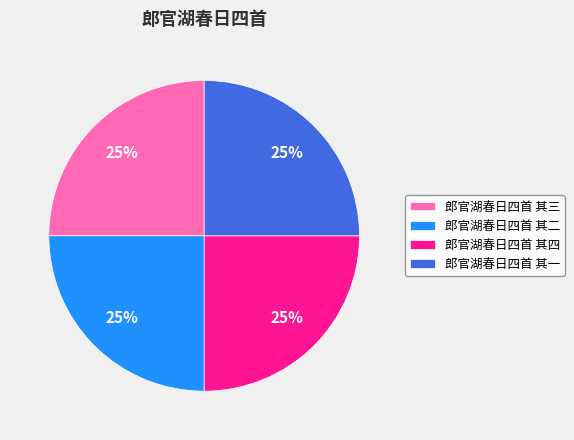

Does any single category account for the majority?

No